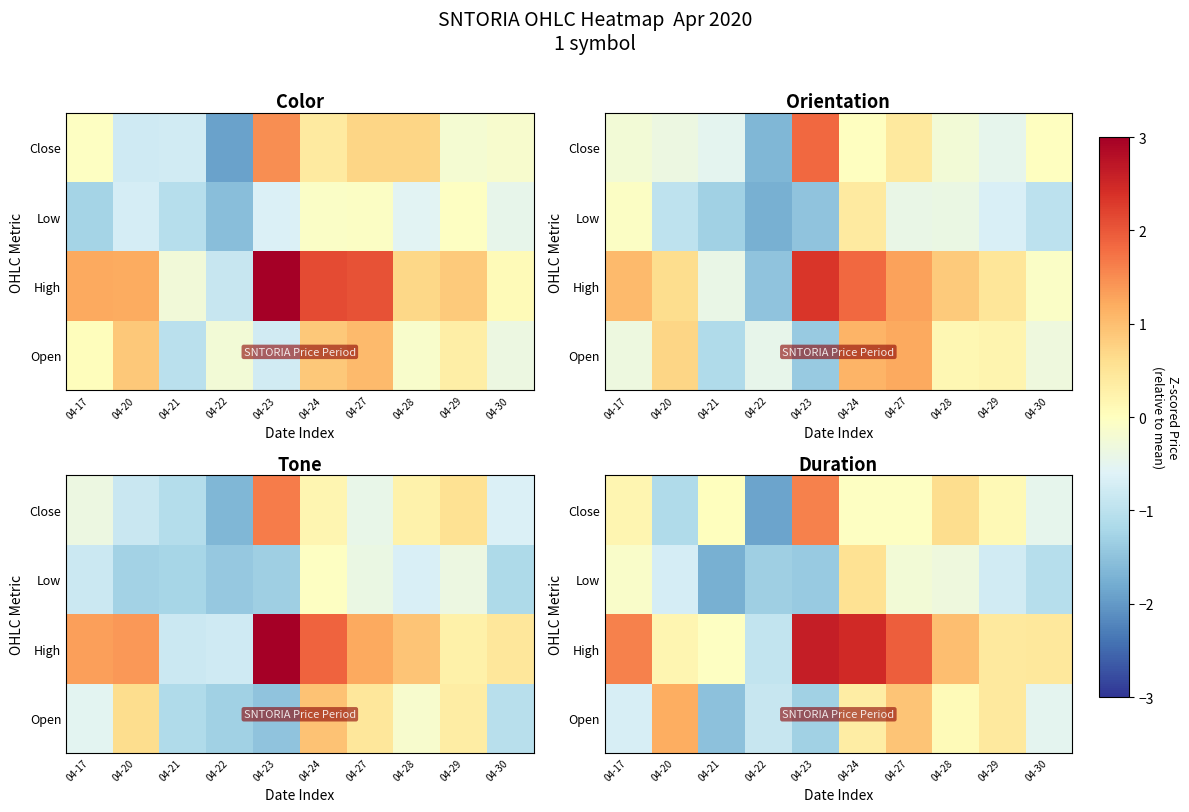

At which label does row_1 first exceed 0?

04-17